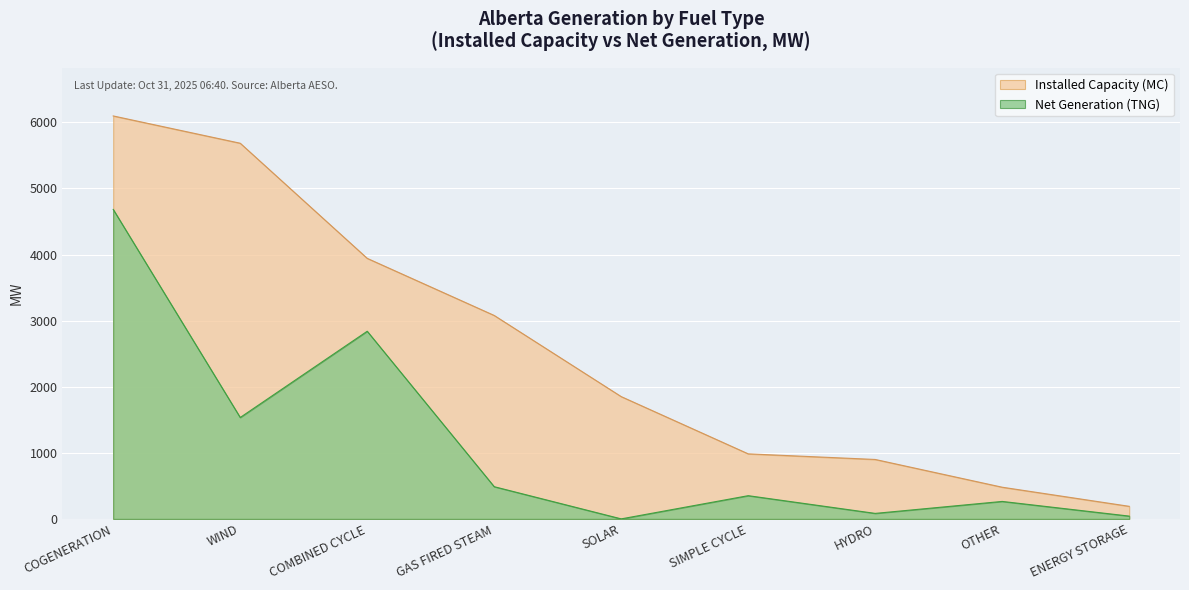

What is the spread (max minus min) of values at SOLAR?

1850